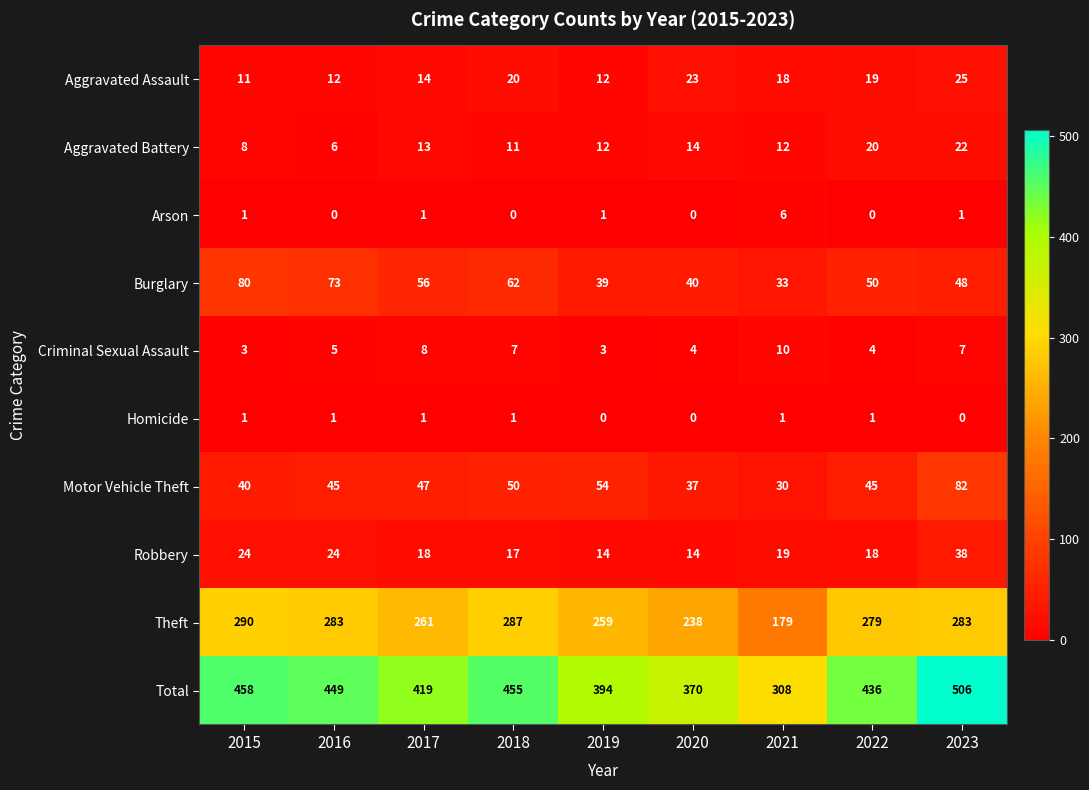

At which category does the chart reach its peak across all series?

2023